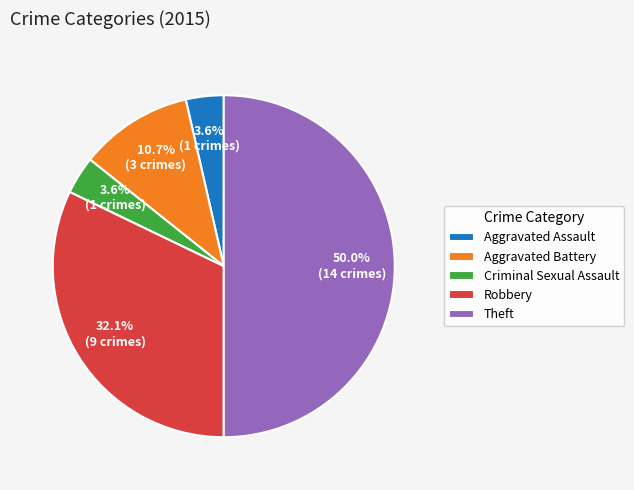

What percentage is the Criminal Sexual Assault slice, to the nearest percent?

4%